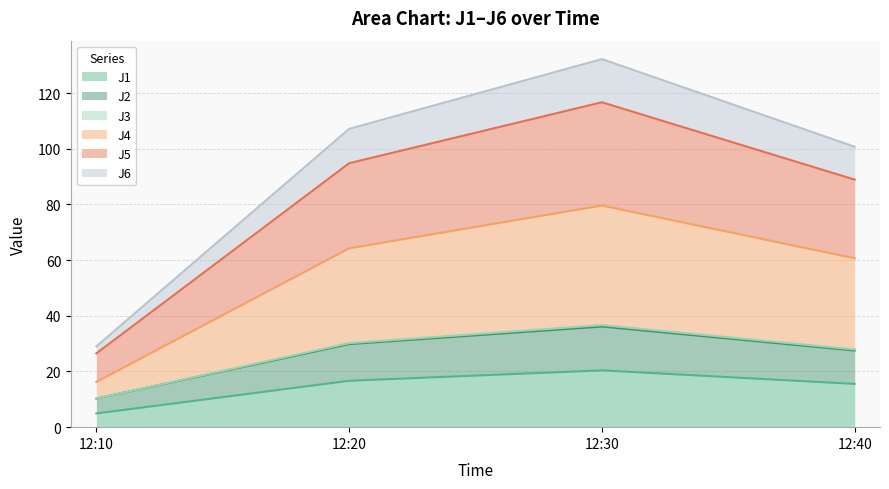

What are all the series names shown in the legend?

J1, J2, J3, J4, J5, J6